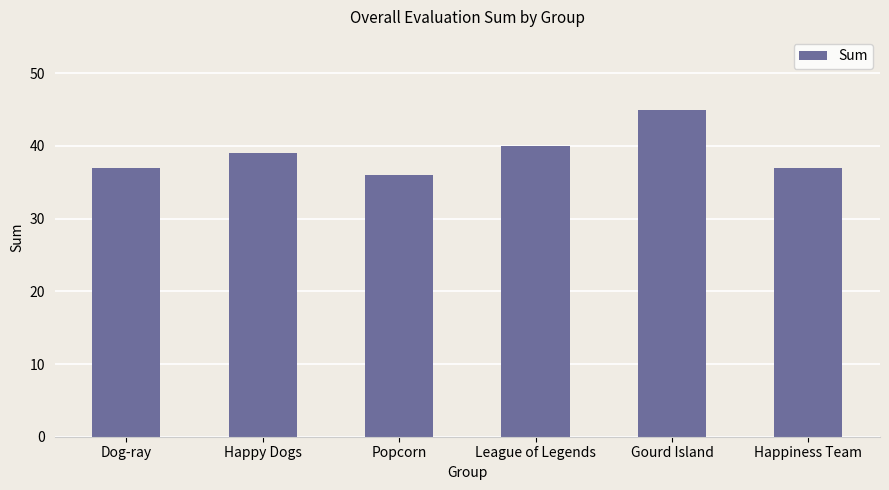

What is the minimum value shown in the chart?

36